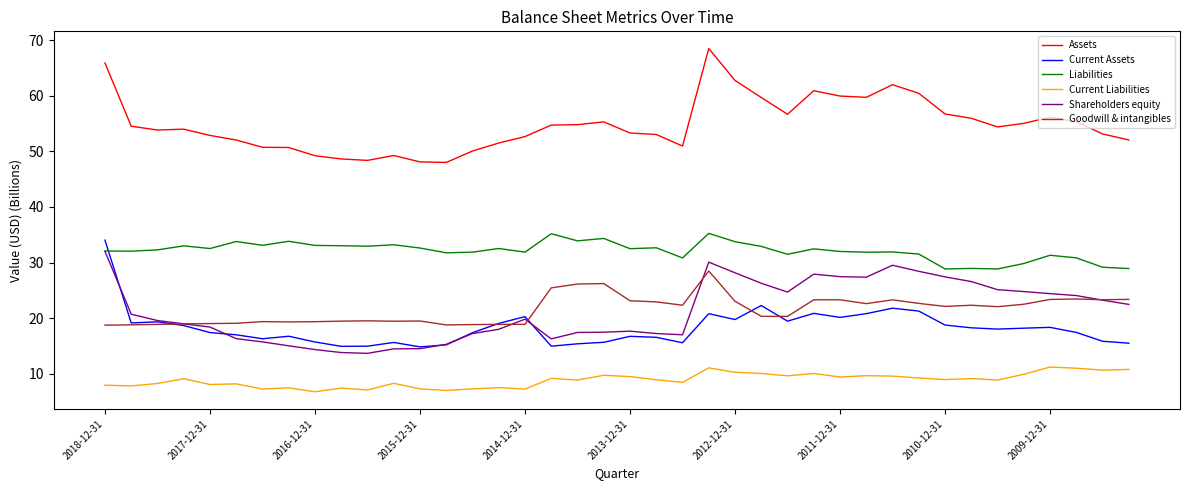

Which series has the largest total across all categories?

Assets